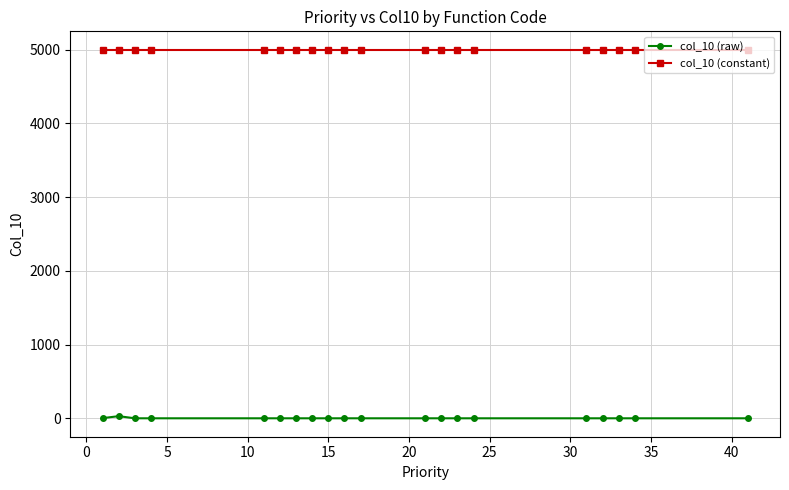

List the series in order of their overall mean, highest first.

col_10 (constant), col_10 (raw)